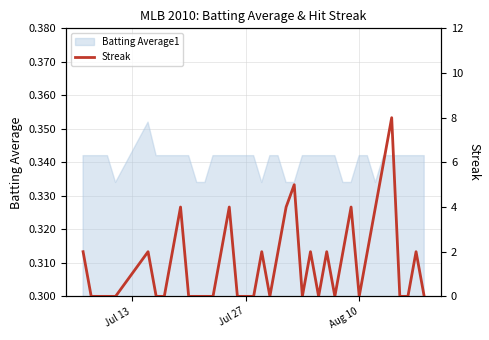

Reading right to left, list all the values displayed in this chart.

0	2	0	0	8	6	4	2	0	4	2	0	2	0	2	0	5	4	2	0	2	0	0	0	4	2	0	0	0	0	4	2	0	0	2	0	0	0	0	2